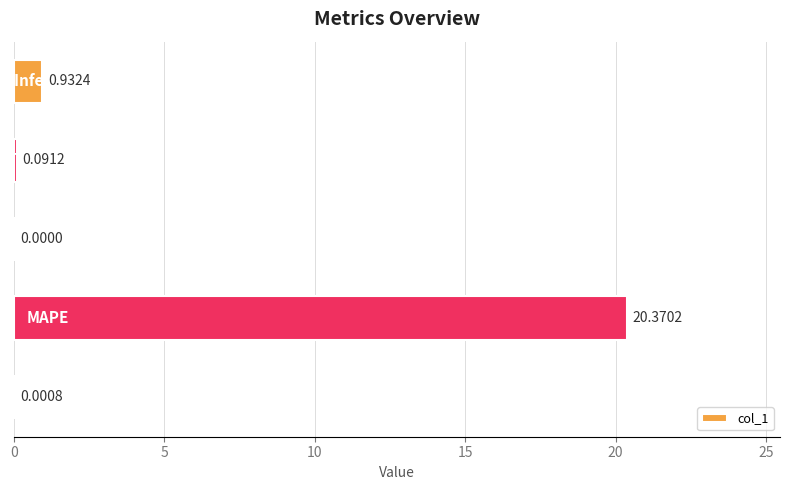

How many positive values are there?

4